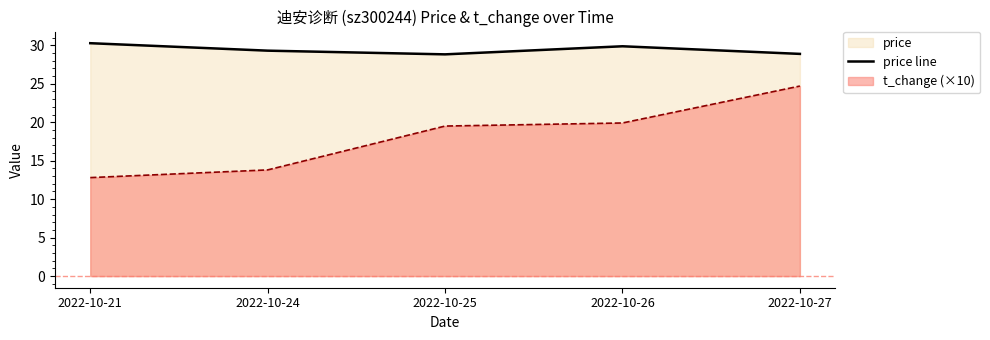

What is the ratio of the value at 2022-10-25 to the value at 2022-10-24?

1.0